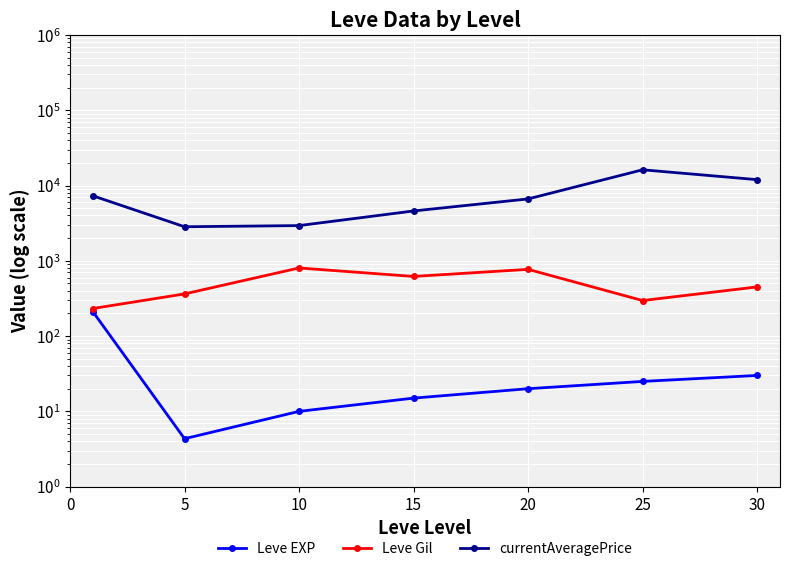

What is the highest value of the Leve EXP series?

210.7